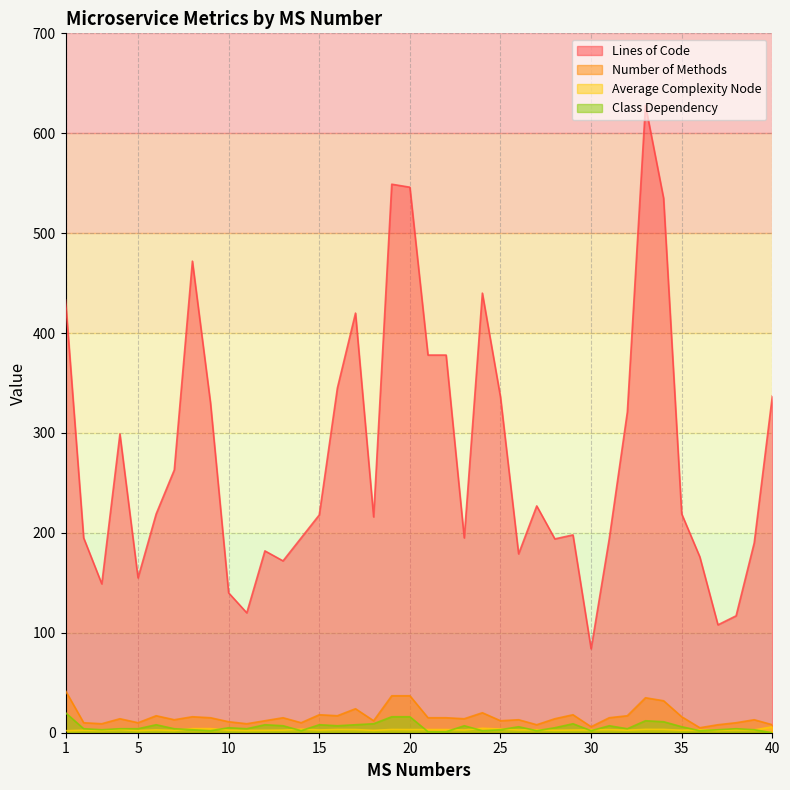

True or false: Class Dependency and Number of Methods cross at least once.

False